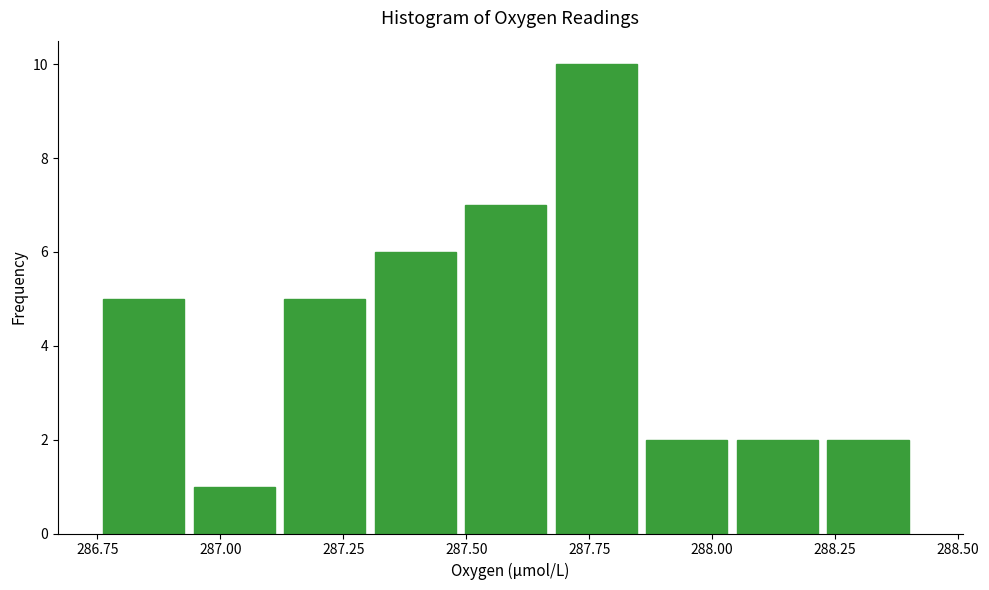

Around what value on the x-axis is the tallest bar? Give the approximate position of its centre, as read against the axis.

287.75